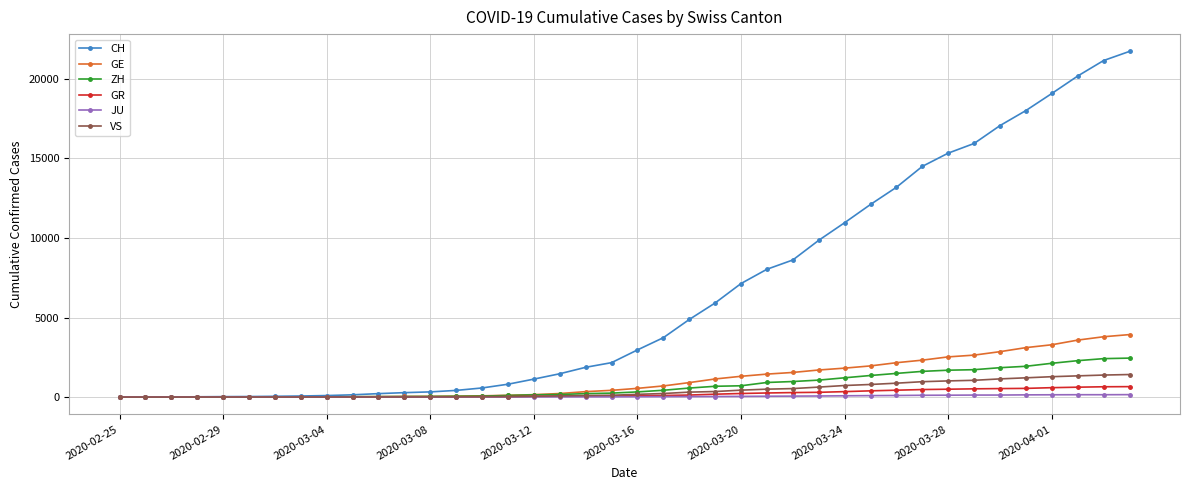

Which series has the widest spread of values?

CH